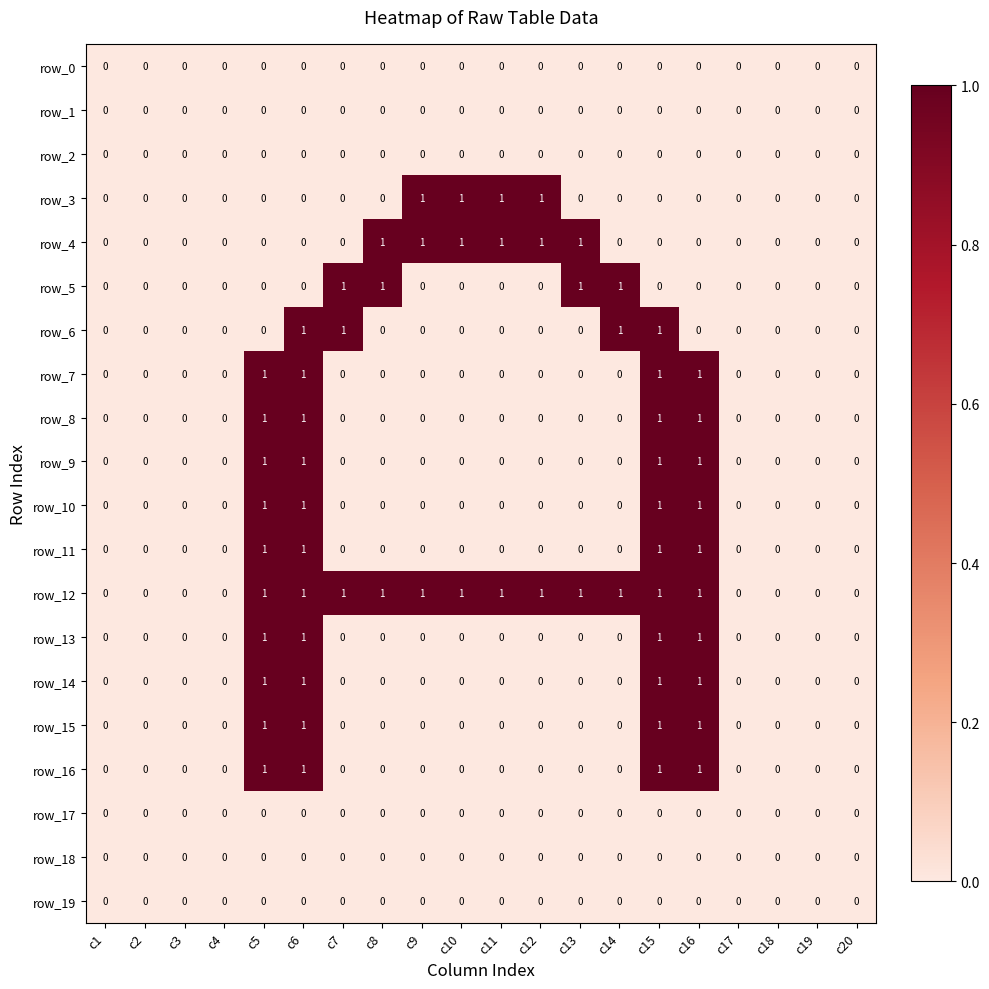

Is it true that row_5 equals 0 at c9?

True